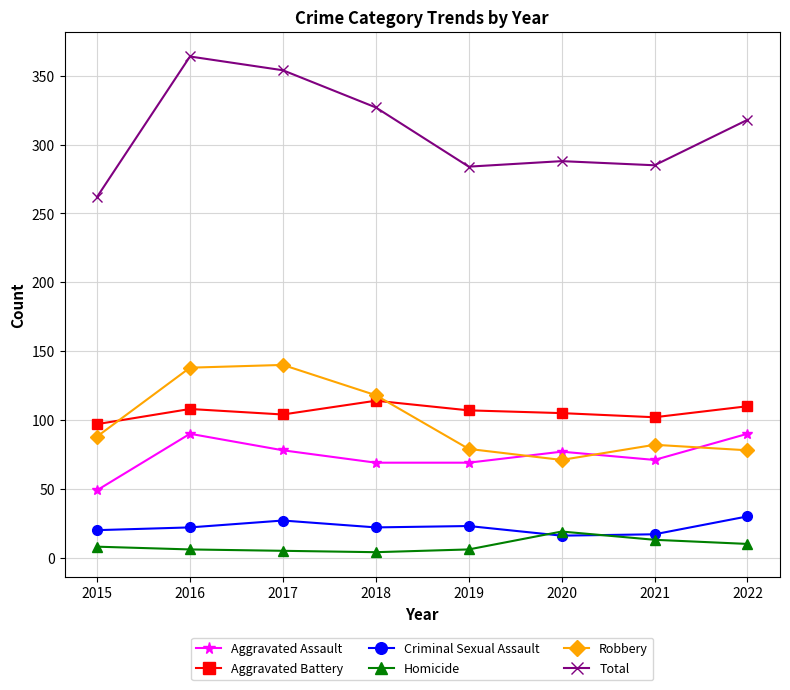

Which series has the widest spread of values?

Total